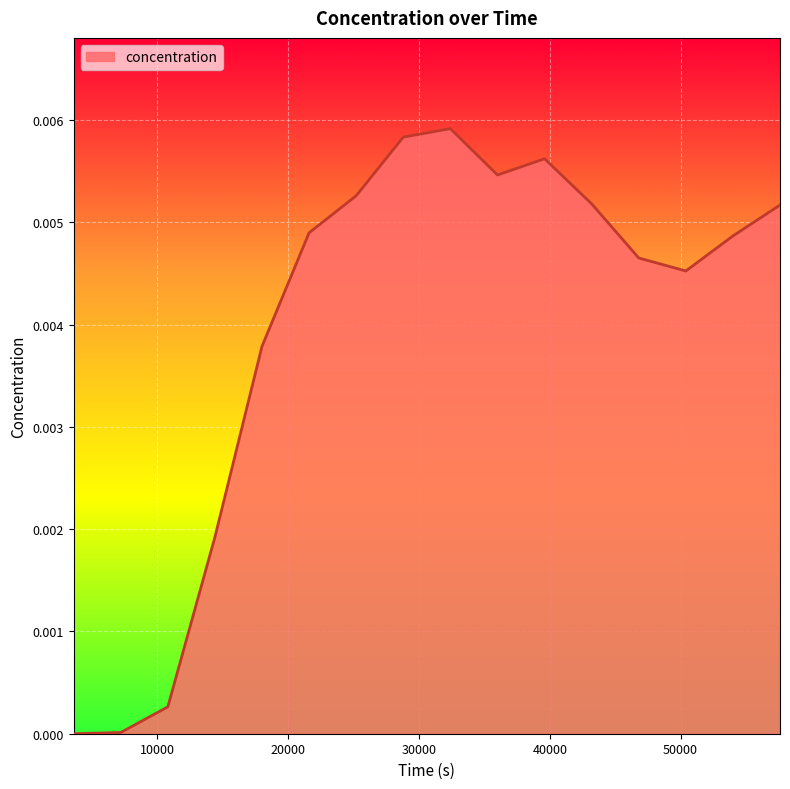

How many lines are shown in the chart?

1